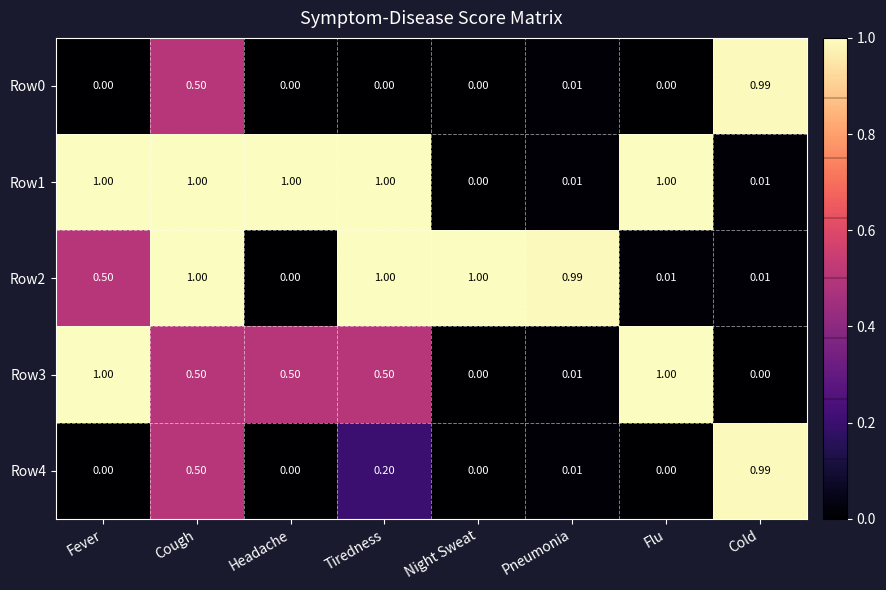

Where is Row2 nearest to the value 0?

Headache